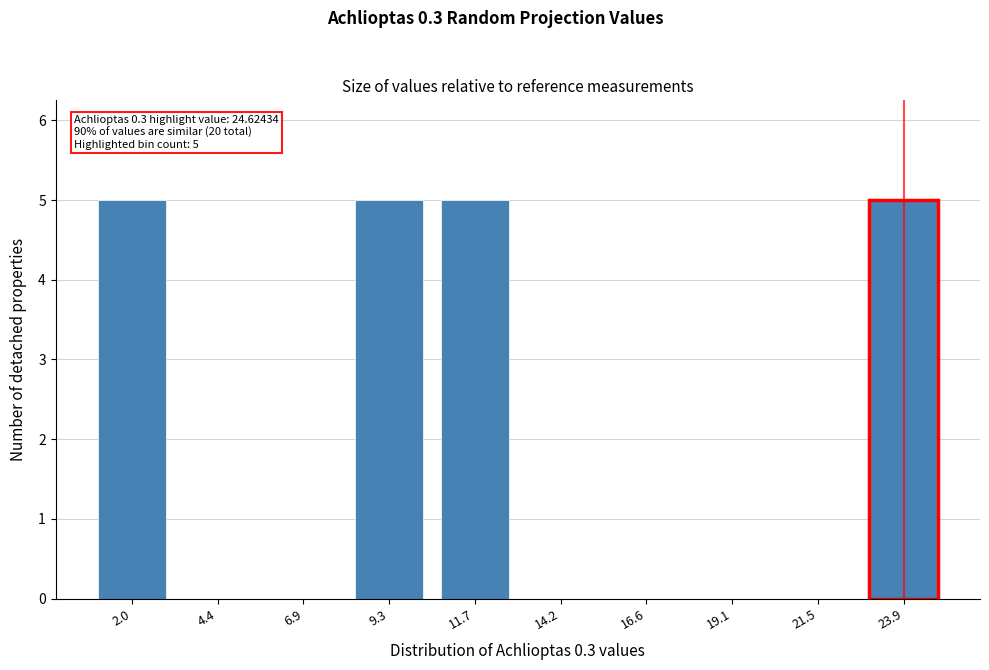

Reading left to right, transcribe all the data shown in this chart.

2.0=5	4.4=0	6.9=0	9.3=5	11.7=5	14.2=0	16.6=0	19.1=0	21.5=0	23.9=5